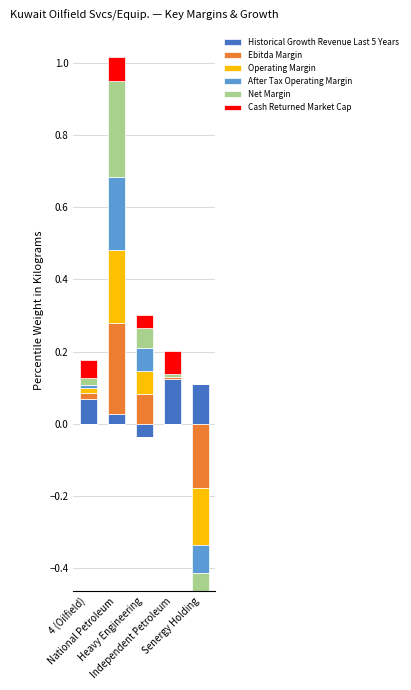

What are all the series names shown in the legend?

Historical Growth Revenue Last 5 Years, Ebitda Margin, Operating Margin, After Tax Operating Margin, Net Margin, Cash Returned Market Cap